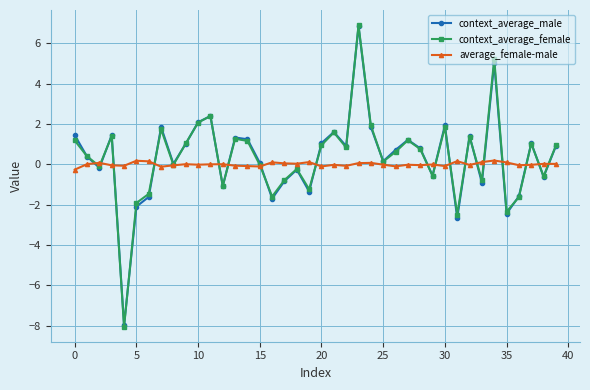

What is the greatest value displayed?

6.9